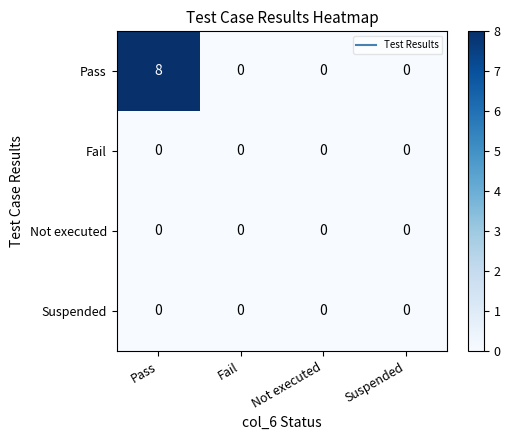

Which label corresponds to the largest value in the chart?

Pass